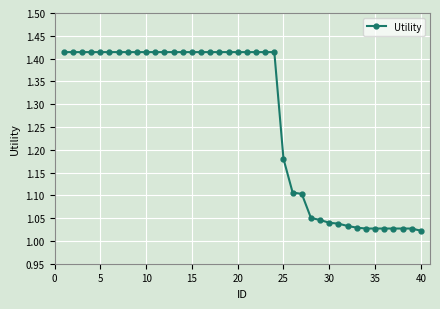

Does the chart have visible grid lines?

Yes